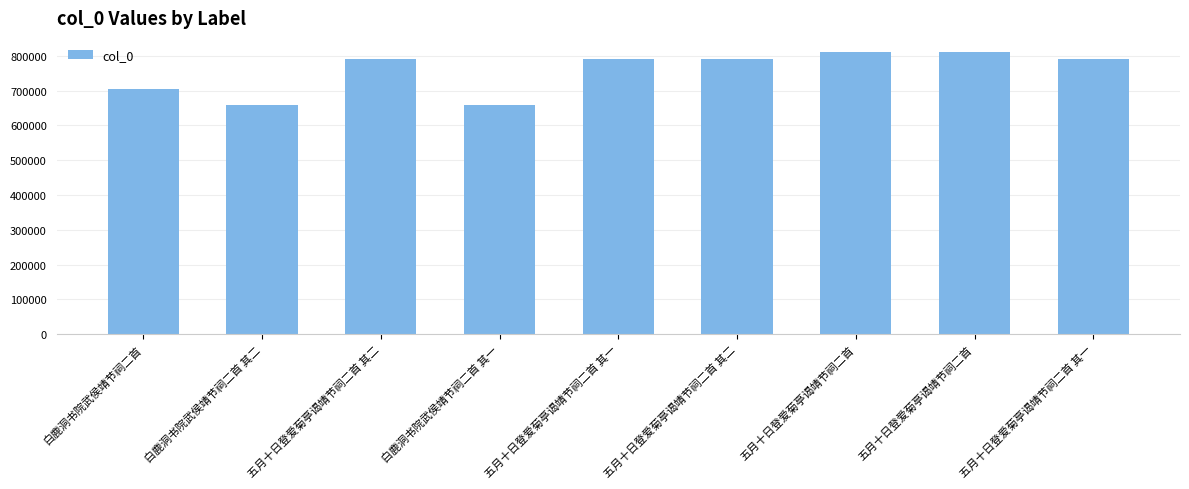

Rank the categories by value from highest to lowest.

五月十日登爱菊亭谒靖节祠二首, 五月十日登爱菊亭谒靖节祠二首, 五月十日登爱菊亭谒靖节祠二首 其二, 五月十日登爱菊亭谒靖节祠二首 其一, 五月十日登爱菊亭谒靖节祠二首 其二, 五月十日登爱菊亭谒靖节祠二首 其一, 白鹿洞书院武侯靖节祠二首, 白鹿洞书院武侯靖节祠二首 其二, 白鹿洞书院武侯靖节祠二首 其一